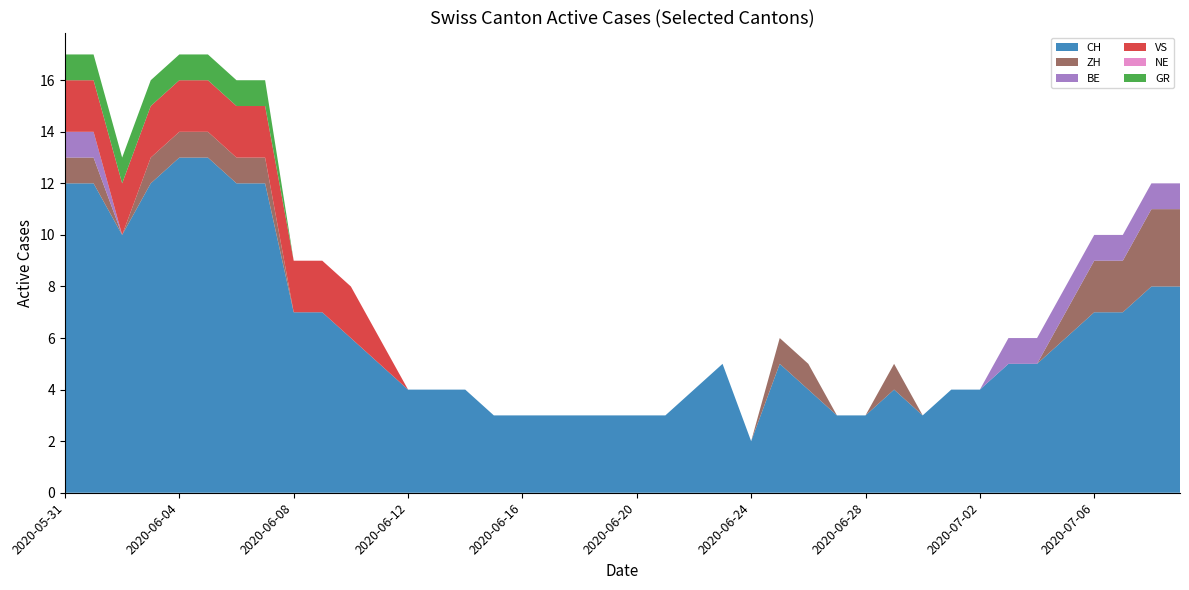

Reading left to right, what are all the values shown in this chart?

CH: 2020-05-31=12	2020-06-01=12	2020-06-02=10	2020-06-03=12	2020-06-04=13	2020-06-05=13	2020-06-06=12	2020-06-07=12	2020-06-08=7	2020-06-09=7	2020-06-10=6	2020-06-11=5	2020-06-12=4	2020-06-13=4	2020-06-14=4	2020-06-15=3	2020-06-16=3	2020-06-17=3	2020-06-18=3	2020-06-19=3	2020-06-20=3	2020-06-21=3	2020-06-22=4	2020-06-23=5	2020-06-24=2	2020-06-25=5	2020-06-26=4	2020-06-27=3	2020-06-28=3	2020-06-29=4	2020-06-30=3	2020-07-01=4	2020-07-02=4	2020-07-03=5	2020-07-04=5	2020-07-05=6	2020-07-06=7	2020-07-07=7	2020-07-08=8	2020-07-09=8
ZH: 2020-05-31=1	2020-06-01=1	2020-06-02=0	2020-06-03=1	2020-06-04=1	2020-06-05=1	2020-06-06=1	2020-06-07=1	2020-06-08=0	2020-06-09=0	2020-06-10=0	2020-06-11=0	2020-06-12=0	2020-06-13=0	2020-06-14=0	2020-06-15=0	2020-06-16=0	2020-06-17=0	2020-06-18=0	2020-06-19=0	2020-06-20=0	2020-06-21=0	2020-06-22=0	2020-06-23=0	2020-06-24=0	2020-06-25=1	2020-06-26=1	2020-06-27=0	2020-06-28=0	2020-06-29=1	2020-06-30=0	2020-07-01=0	2020-07-02=0	2020-07-03=0	2020-07-04=0	2020-07-05=1	2020-07-06=2	2020-07-07=2	2020-07-08=3	2020-07-09=3
BE: 2020-05-31=1	2020-06-01=1	2020-06-02=0	2020-06-03=0	2020-06-04=0	2020-06-05=0	2020-06-06=0	2020-06-07=0	2020-06-08=0	2020-06-09=0	2020-06-10=0	2020-06-11=0	2020-06-12=0	2020-06-13=0	2020-06-14=0	2020-06-15=0	2020-06-16=0	2020-06-17=0	2020-06-18=0	2020-06-19=0	2020-06-20=0	2020-06-21=0	2020-06-22=0	2020-06-23=0	2020-06-24=0	2020-06-25=0	2020-06-26=0	2020-06-27=0	2020-06-28=0	2020-06-29=0	2020-06-30=0	2020-07-01=0	2020-07-02=0	2020-07-03=1	2020-07-04=1	2020-07-05=1	2020-07-06=1	2020-07-07=1	2020-07-08=1	2020-07-09=1
VS: 2020-05-31=2	2020-06-01=2	2020-06-02=2	2020-06-03=2	2020-06-04=2	2020-06-05=2	2020-06-06=2	2020-06-07=2	2020-06-08=2	2020-06-09=2	2020-06-10=2	2020-06-11=1	2020-06-12=0	2020-06-13=0	2020-06-14=0	2020-06-15=0	2020-06-16=0	2020-06-17=0	2020-06-18=0	2020-06-19=0	2020-06-20=0	2020-06-21=0	2020-06-22=0	2020-06-23=0	2020-06-24=0	2020-06-25=0	2020-06-26=0	2020-06-27=0	2020-06-28=0	2020-06-29=0	2020-06-30=0	2020-07-01=0	2020-07-02=0	2020-07-03=0	2020-07-04=0	2020-07-05=0	2020-07-06=0	2020-07-07=0	2020-07-08=0	2020-07-09=0
NE: 2020-05-31=0	2020-06-01=0	2020-06-02=0	2020-06-03=0	2020-06-04=0	2020-06-05=0	2020-06-06=0	2020-06-07=0	2020-06-08=0	2020-06-09=0	2020-06-10=0	2020-06-11=0	2020-06-12=0	2020-06-13=0	2020-06-14=0	2020-06-15=0	2020-06-16=0	2020-06-17=0	2020-06-18=0	2020-06-19=0	2020-06-20=0	2020-06-21=0	2020-06-22=0	2020-06-23=0	2020-06-24=0	2020-06-25=0	2020-06-26=0	2020-06-27=0	2020-06-28=0	2020-06-29=0	2020-06-30=0	2020-07-01=0	2020-07-02=0	2020-07-03=0	2020-07-04=0	2020-07-05=0	2020-07-06=0	2020-07-07=0	2020-07-08=0	2020-07-09=0
GR: 2020-05-31=1	2020-06-01=1	2020-06-02=1	2020-06-03=1	2020-06-04=1	2020-06-05=1	2020-06-06=1	2020-06-07=1	2020-06-08=0	2020-06-09=0	2020-06-10=0	2020-06-11=0	2020-06-12=0	2020-06-13=0	2020-06-14=0	2020-06-15=0	2020-06-16=0	2020-06-17=0	2020-06-18=0	2020-06-19=0	2020-06-20=0	2020-06-21=0	2020-06-22=0	2020-06-23=0	2020-06-24=0	2020-06-25=0	2020-06-26=0	2020-06-27=0	2020-06-28=0	2020-06-29=0	2020-06-30=0	2020-07-01=0	2020-07-02=0	2020-07-03=0	2020-07-04=0	2020-07-05=0	2020-07-06=0	2020-07-07=0	2020-07-08=0	2020-07-09=0